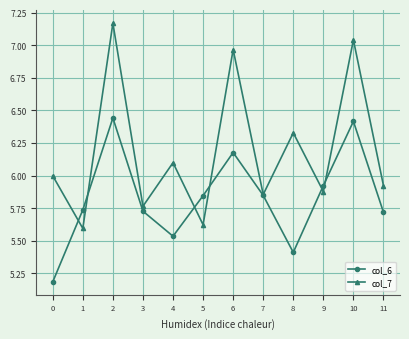

Rank the series by their average value, from highest to lowest.

col_7, col_6